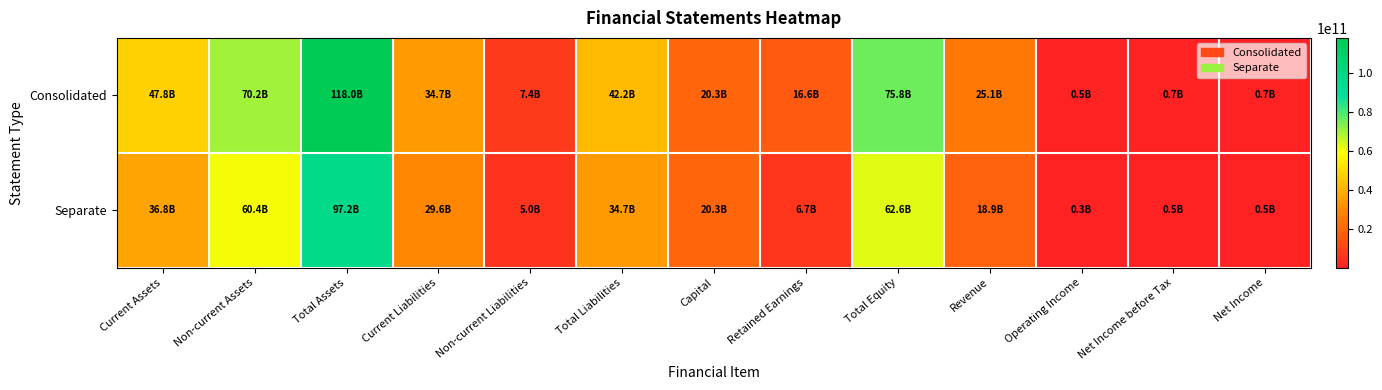

At Total Equity, list the series in order from largest to smallest.

Consolidated, Separate